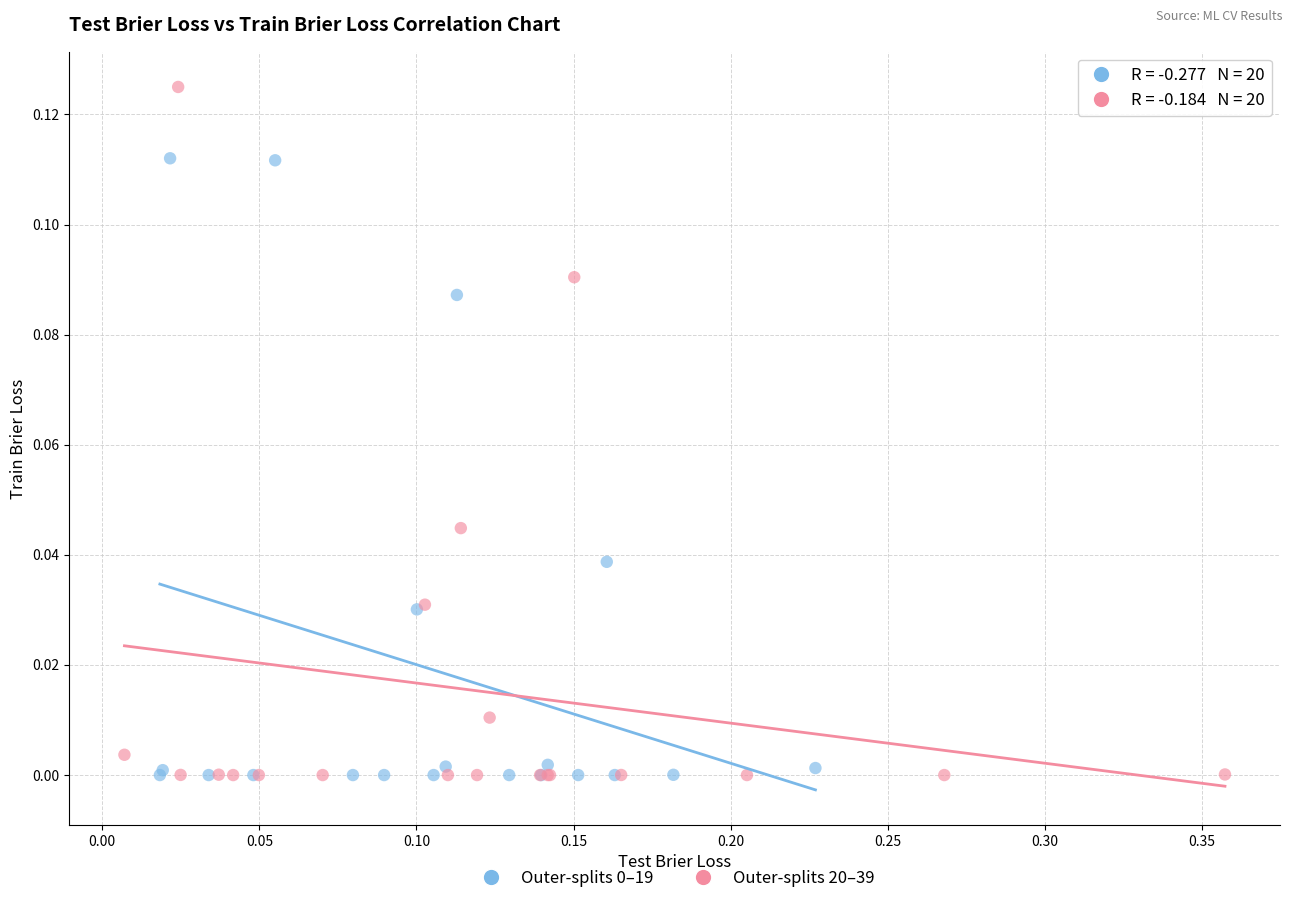

Which series has the widest spread of Y values?

Outer-splits 20–39